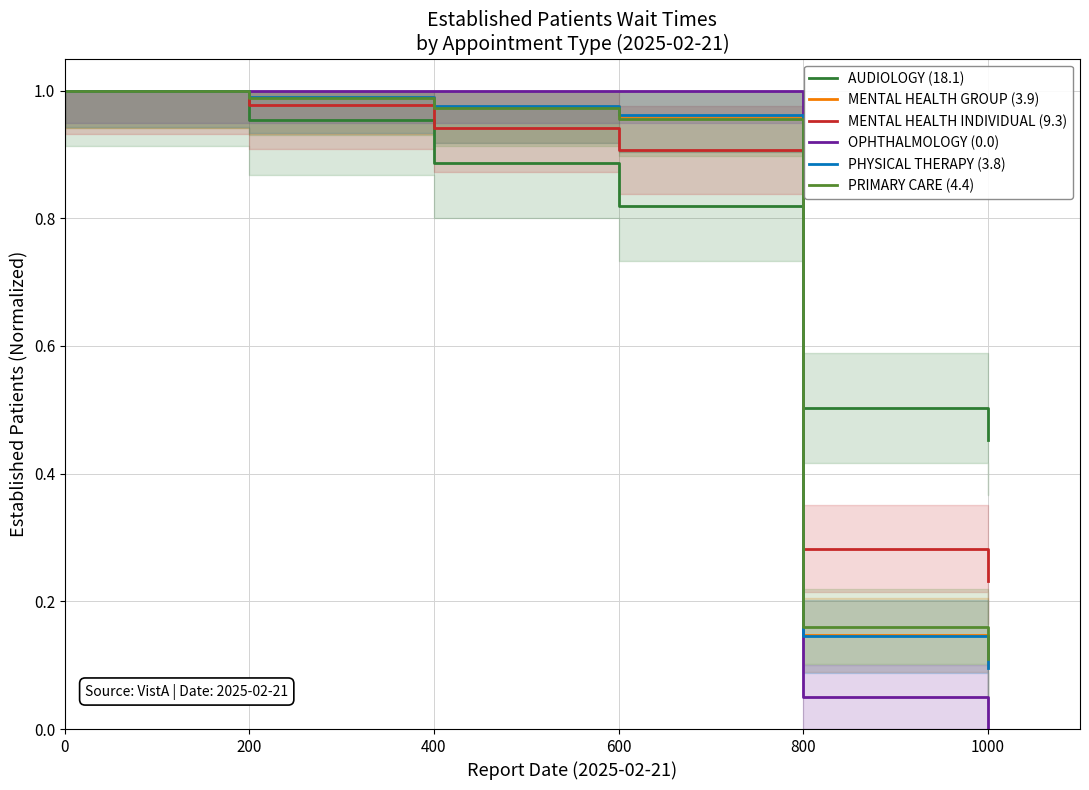

What value does the PRIMARY CARE (4.4) series have at 200?

1.0